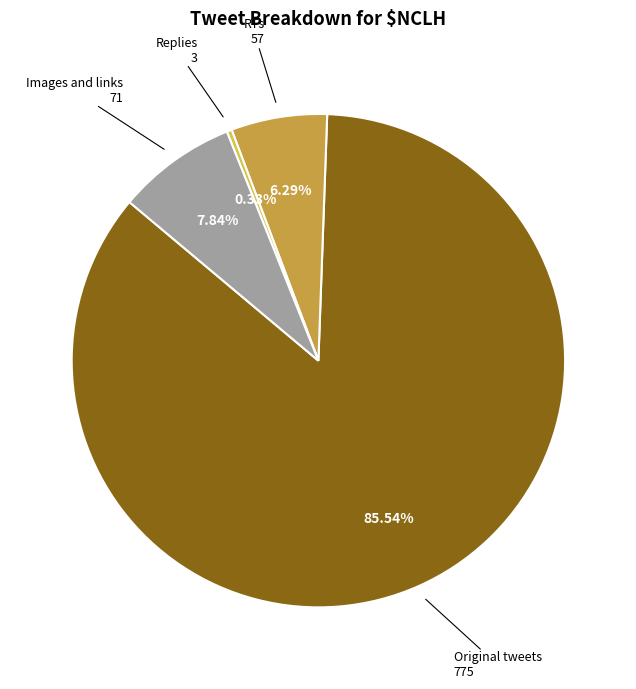

How many segments does this pie chart have?

4